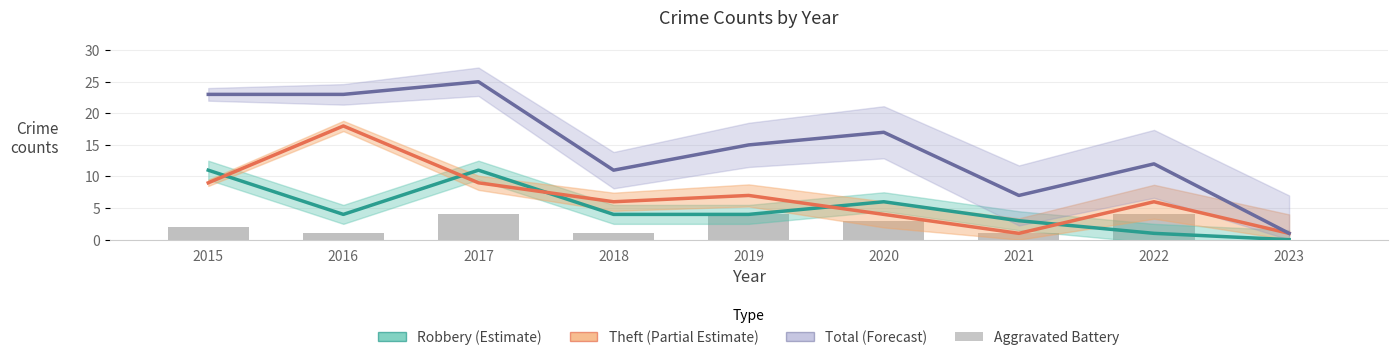

At 2021, list the series in order from smallest to largest.

Theft (Partial Estimate), Aggravated Battery, Robbery (Estimate), Total (Forecast)